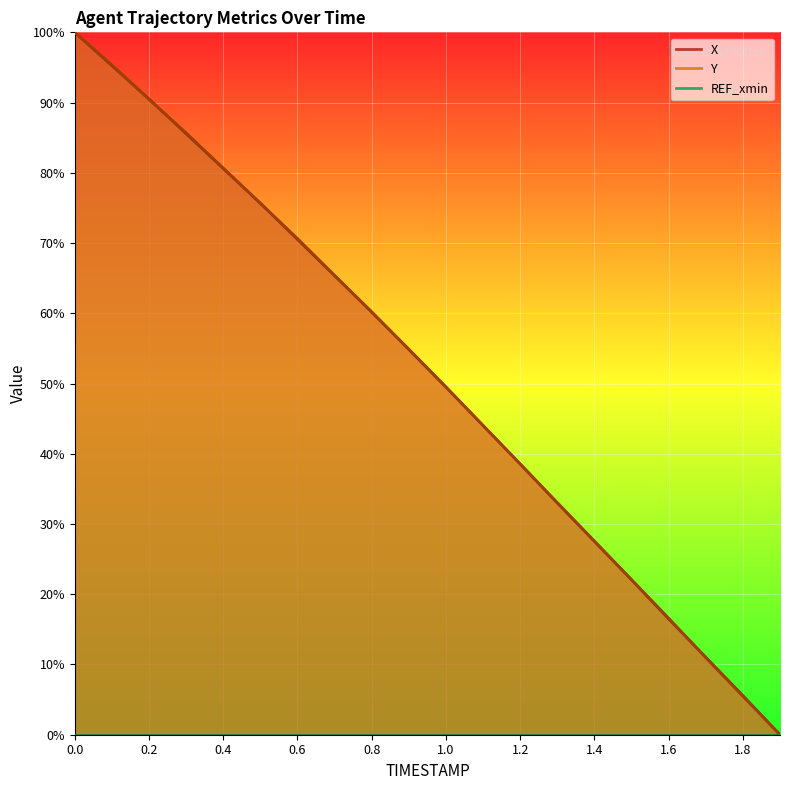

Which category has the lowest value across all series?

1.9